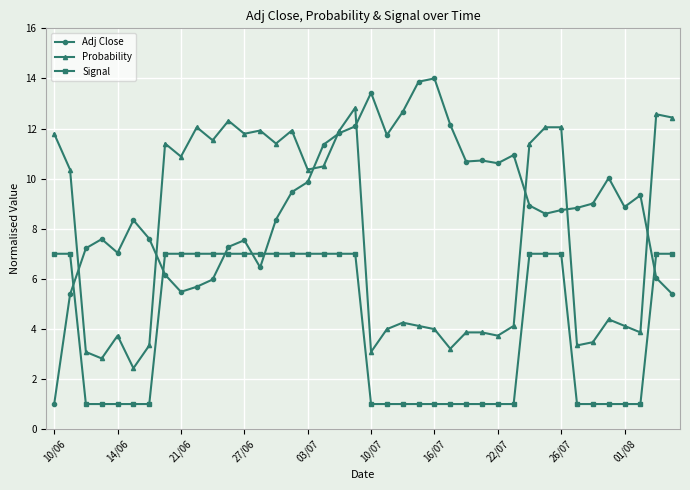

What is the value of the Adj Close point at the 26th from the left?

12.1